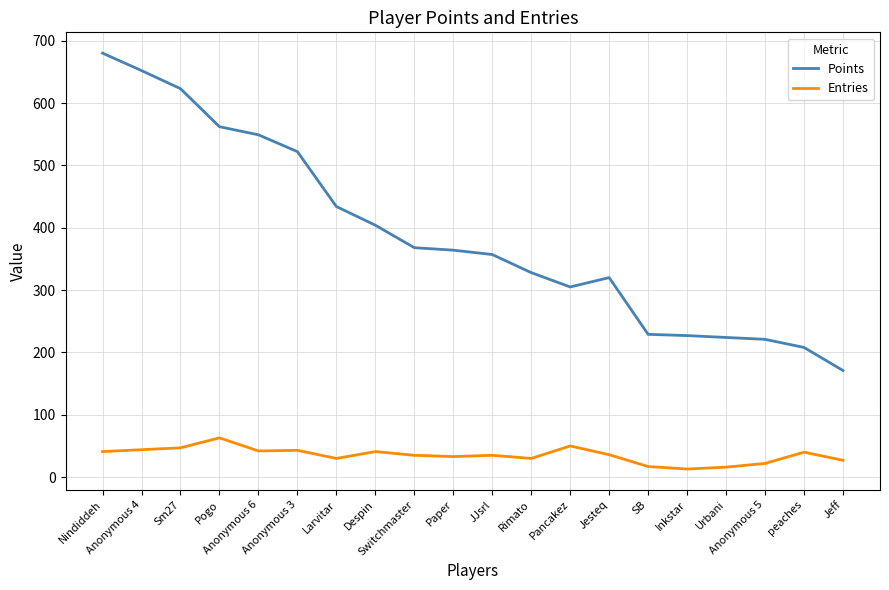

At how many categories does at least one series exceed 92?

20